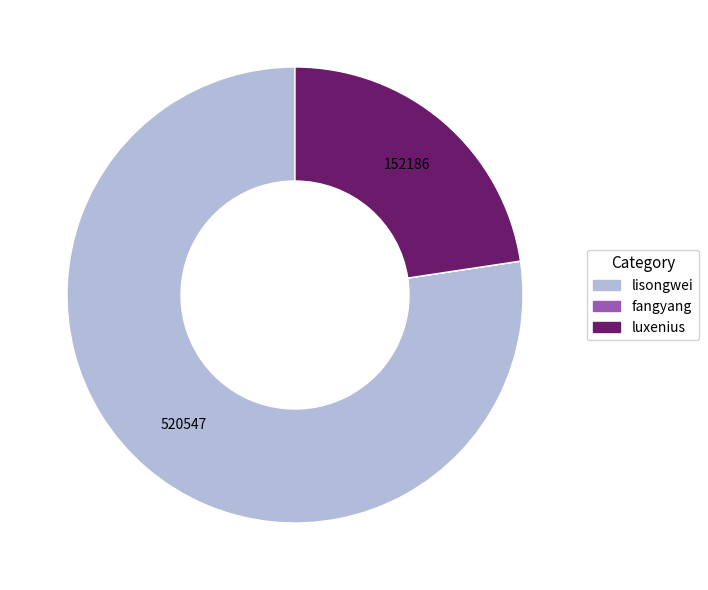

What is the majority slice?

lisongwei